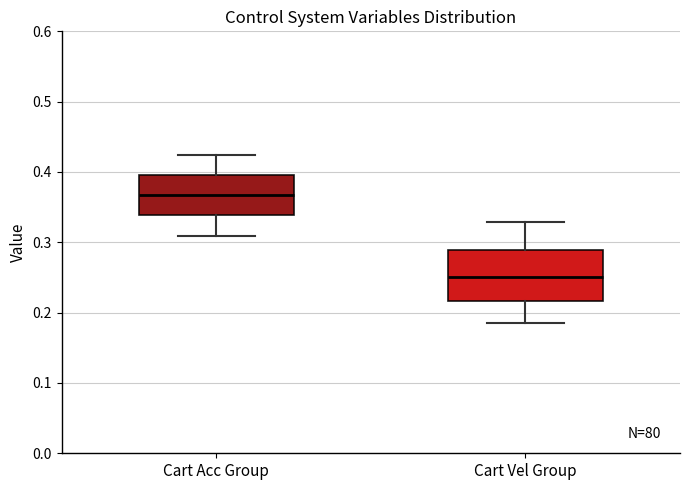

Which box's median line is the highest?

Cart Acc Group